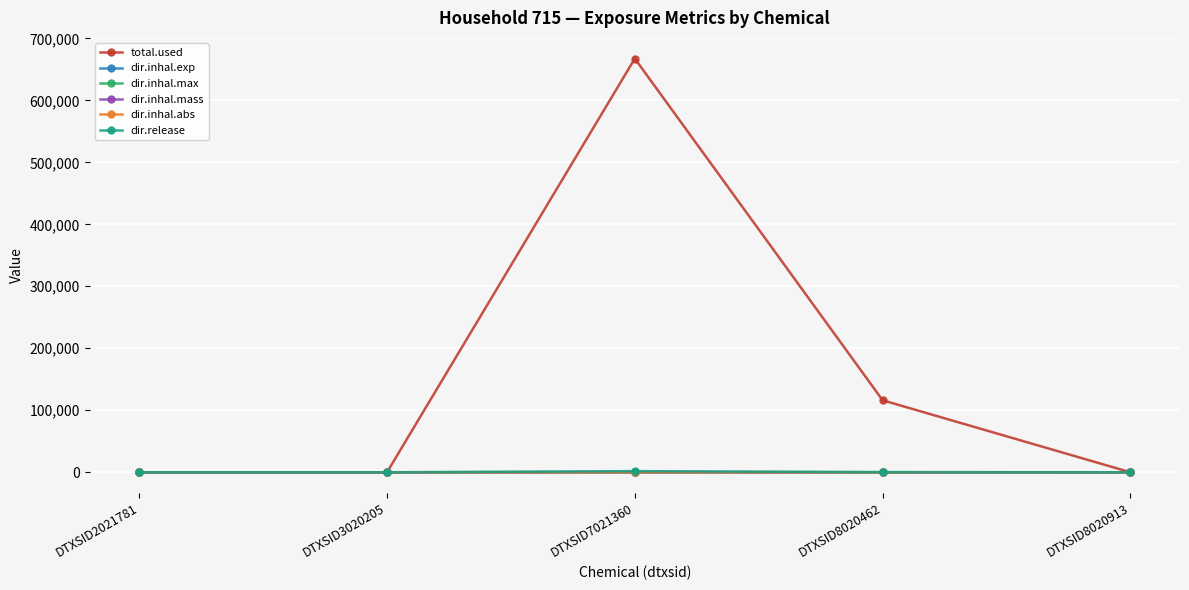

What is the sum of all dir.inhal.max values?

250.6